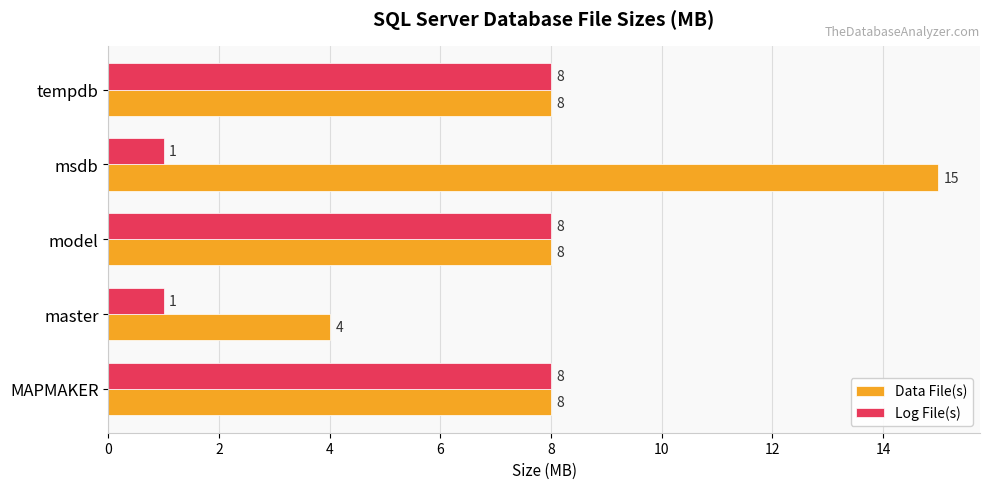

Between master and model, which series saw the biggest shift?

Log File(s)